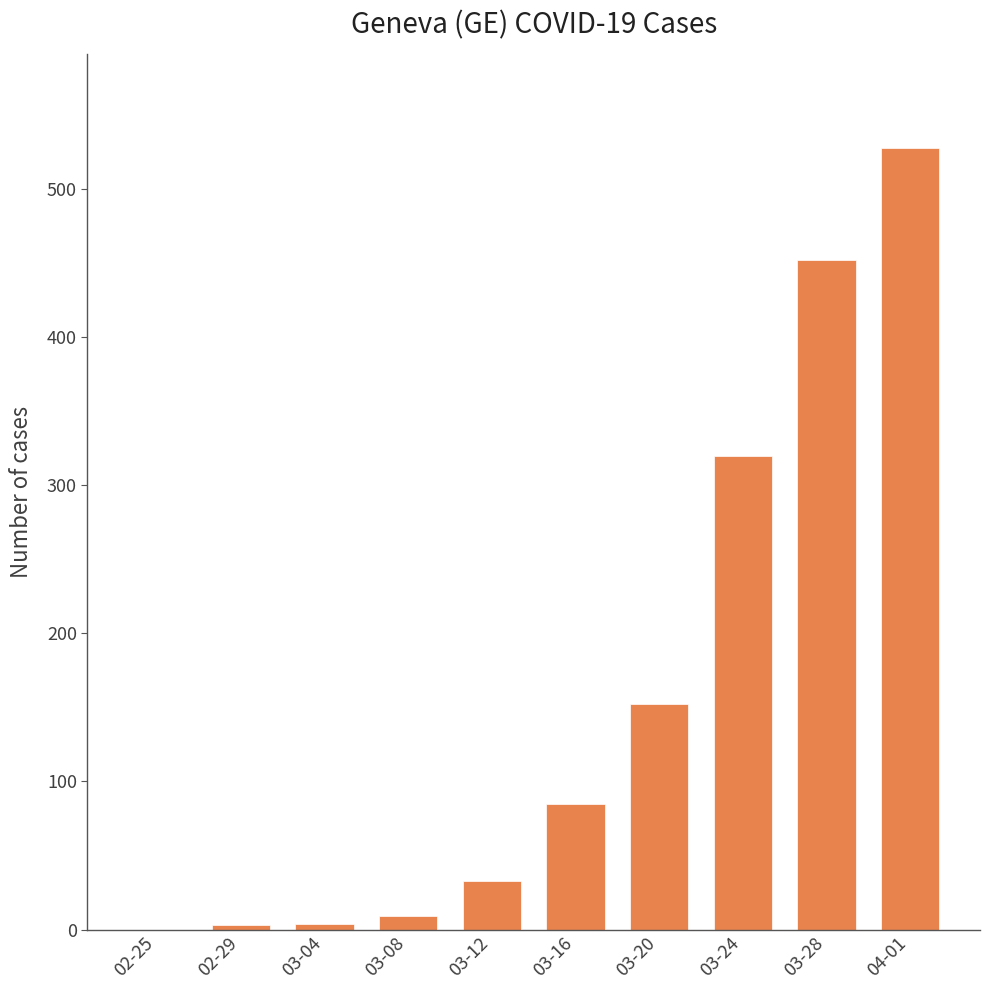

At which category does the chart reach its peak across all series?

04-01